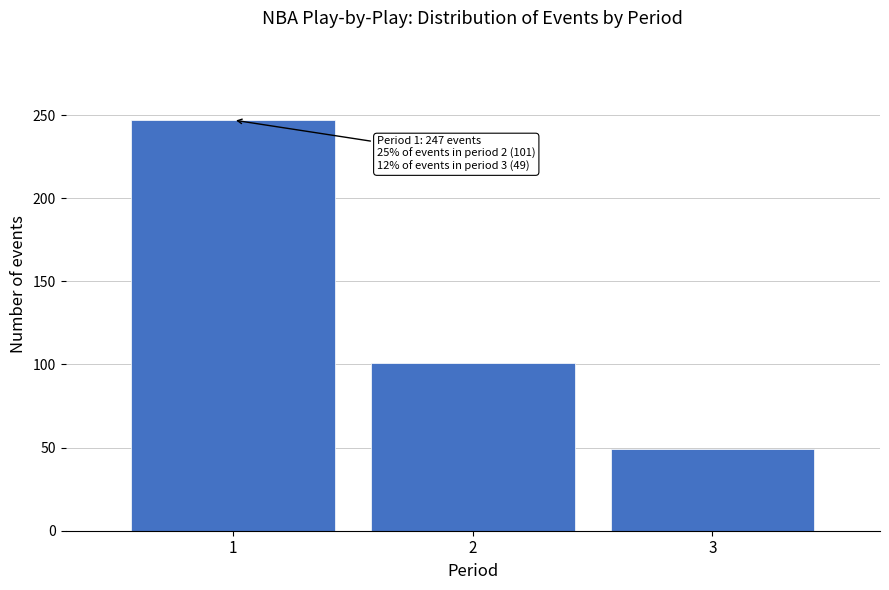

Reading right to left, what are all the values shown in this chart?

3=49	2=101	1=247